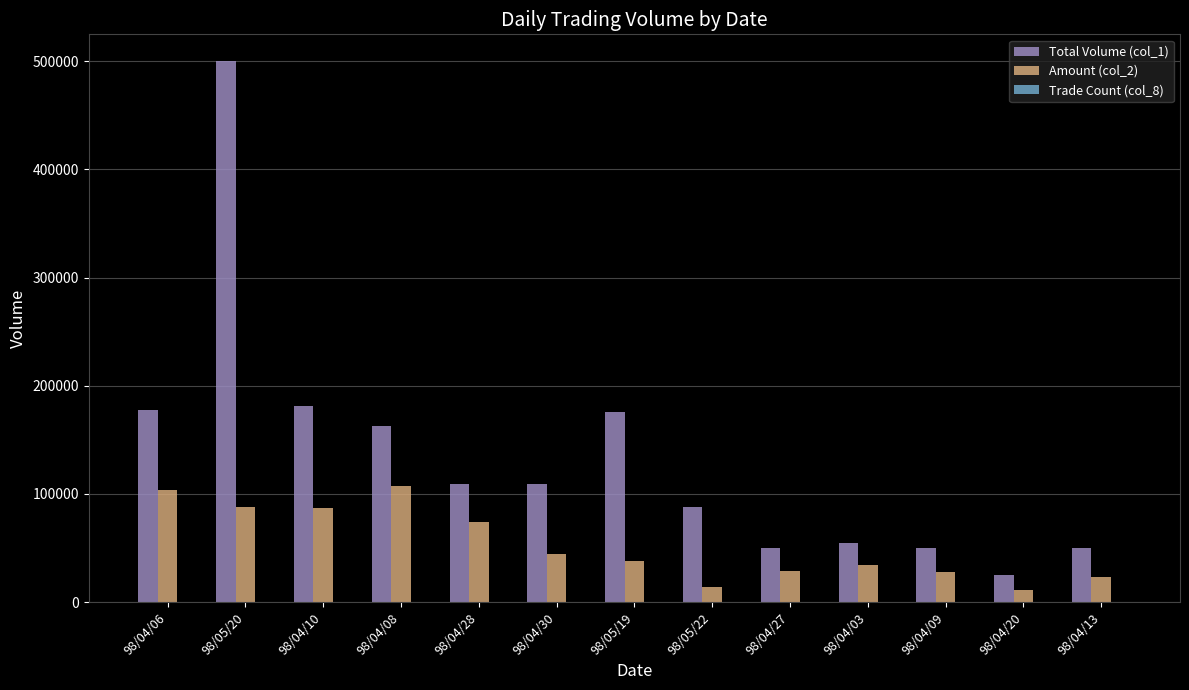

At which label is Amount (col_2) closest to 59100?

98/04/30